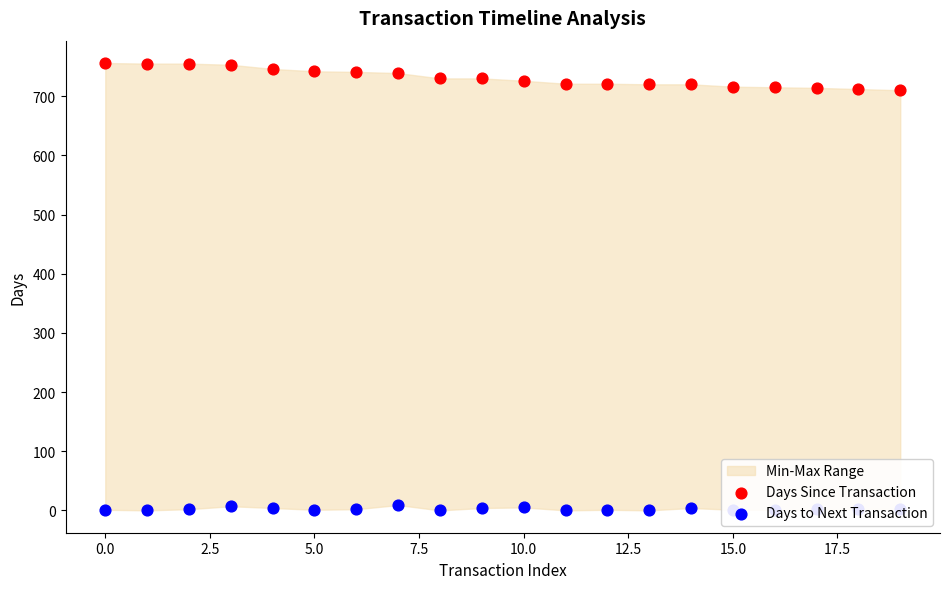

Is the value of Days Since Transaction at 16 greater than the value of Days to Next Transaction at 13?

Yes